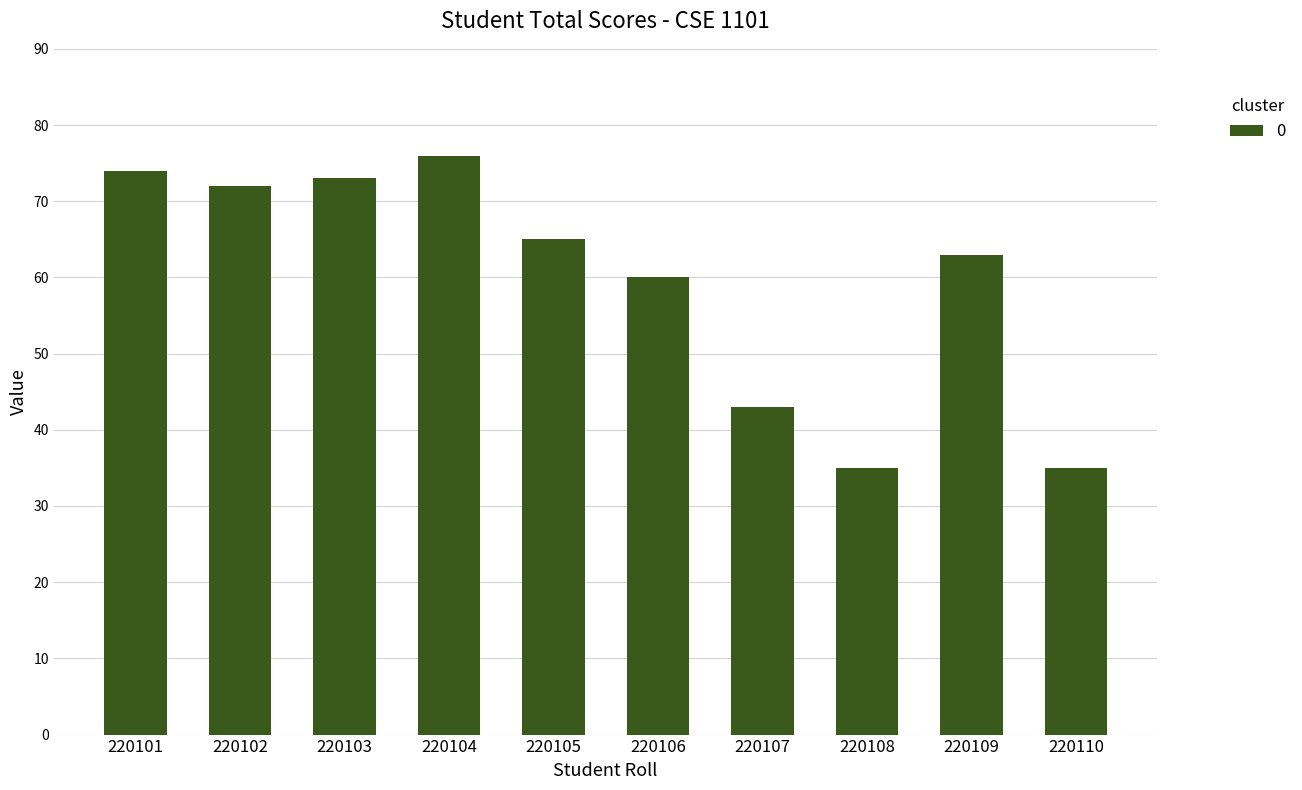

What is the maximum value shown in the chart?

76